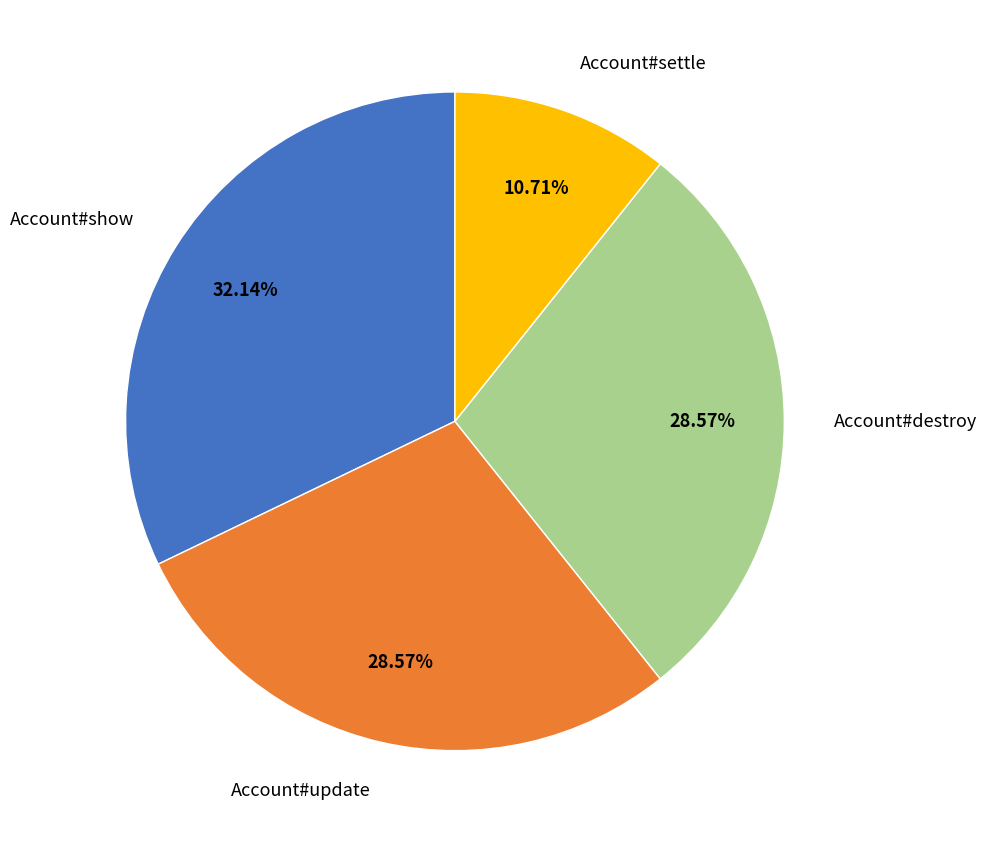

What percentage is the Account#destroy slice, to the nearest percent?

29%